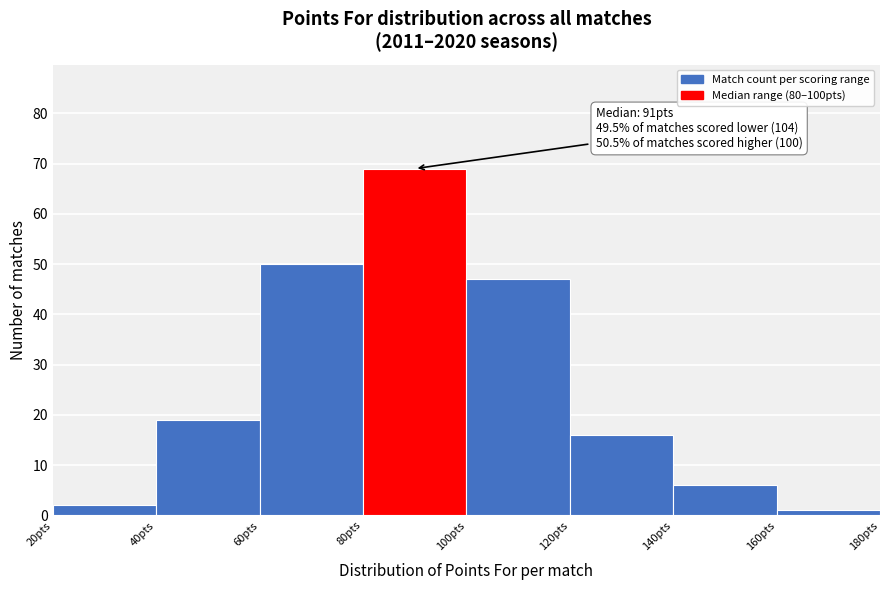

Over which range of the x-axis is the bar tallest?

80 to 100